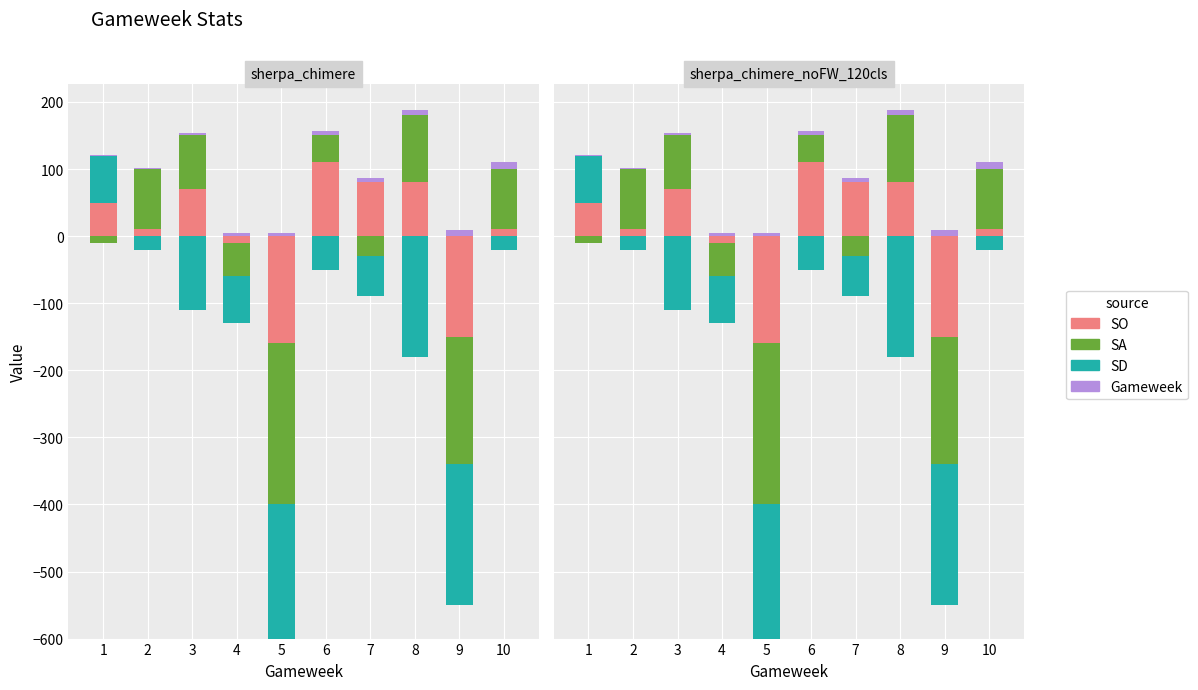

Does the chart contain stacked bars?

No